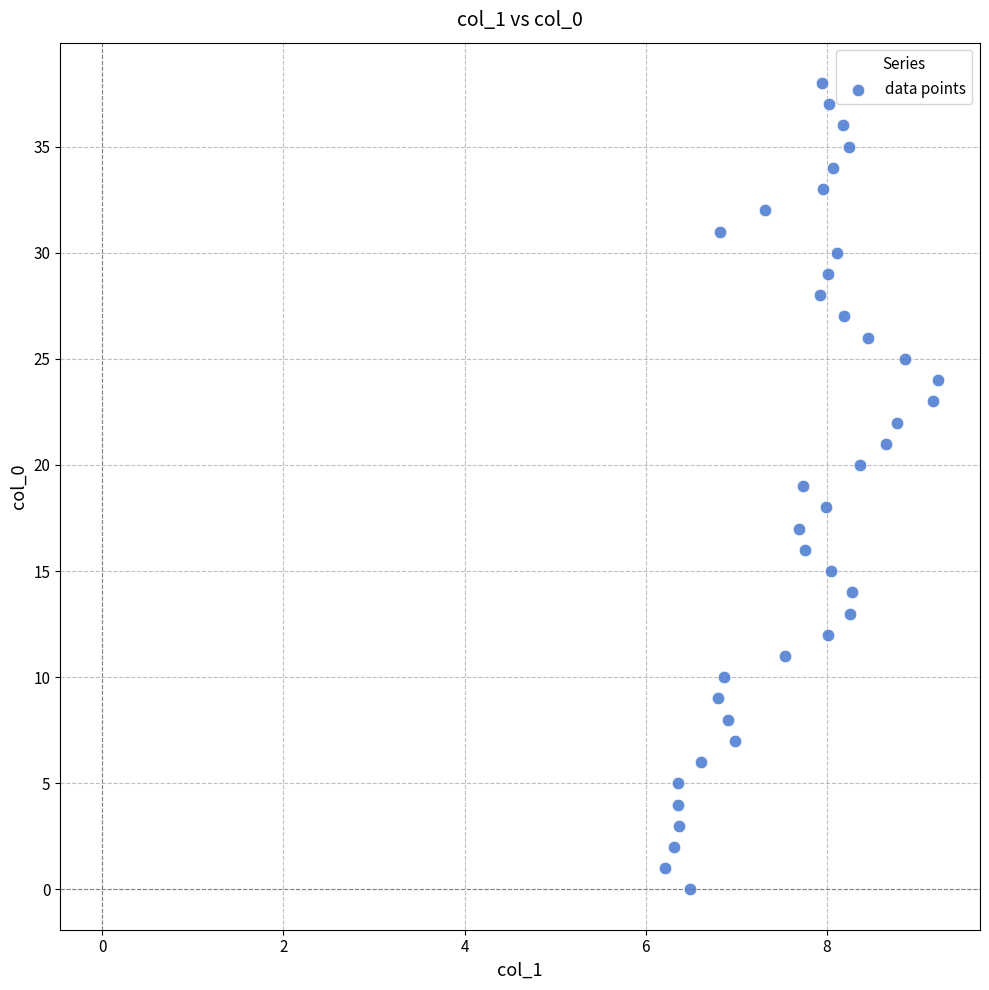

What is the range of Y values (max minus min)?

38